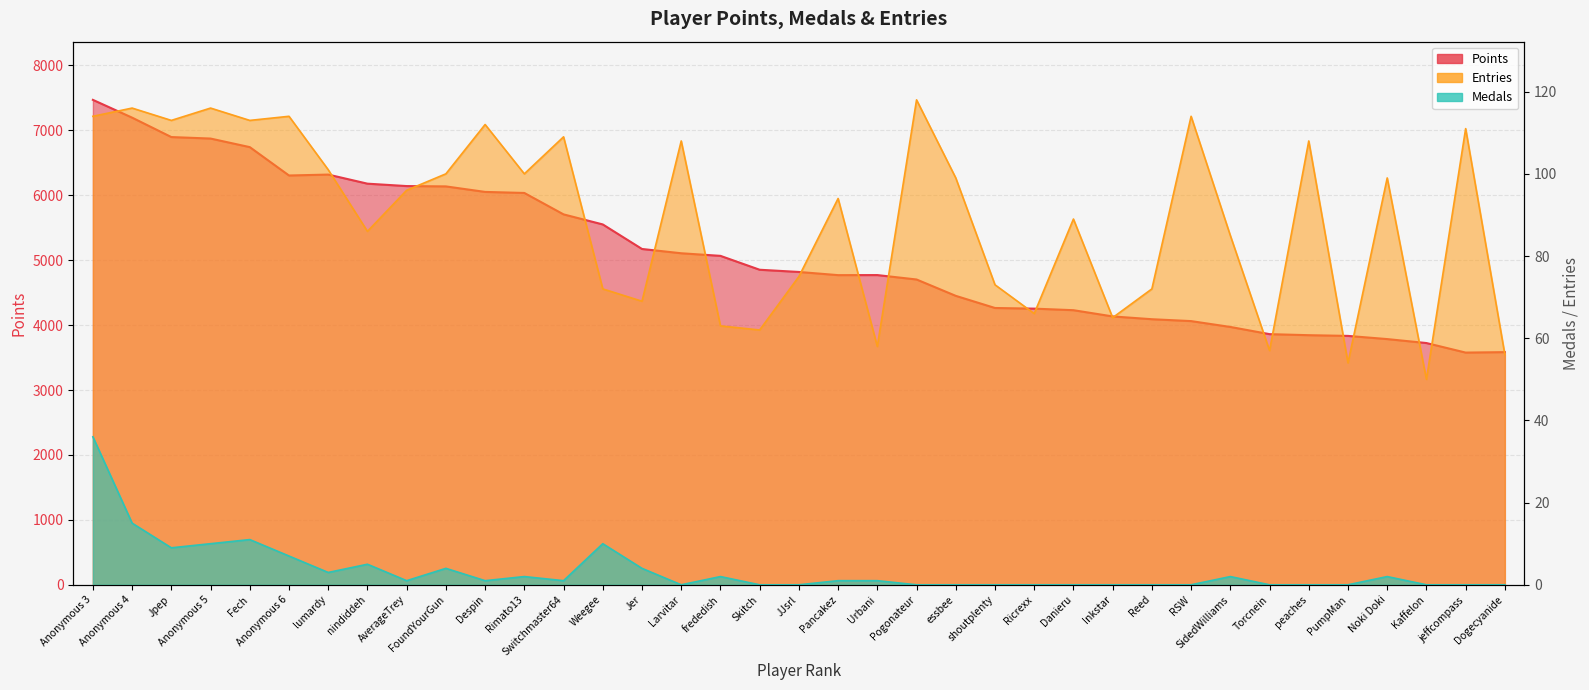

True or false: Entries has a value of 108 at peaches.

True